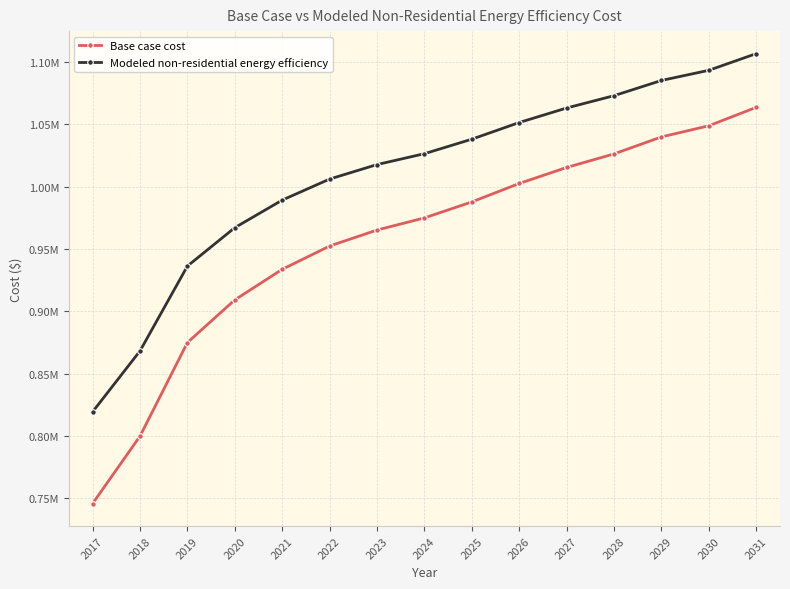

Which series has the largest range (max minus min)?

Base case cost